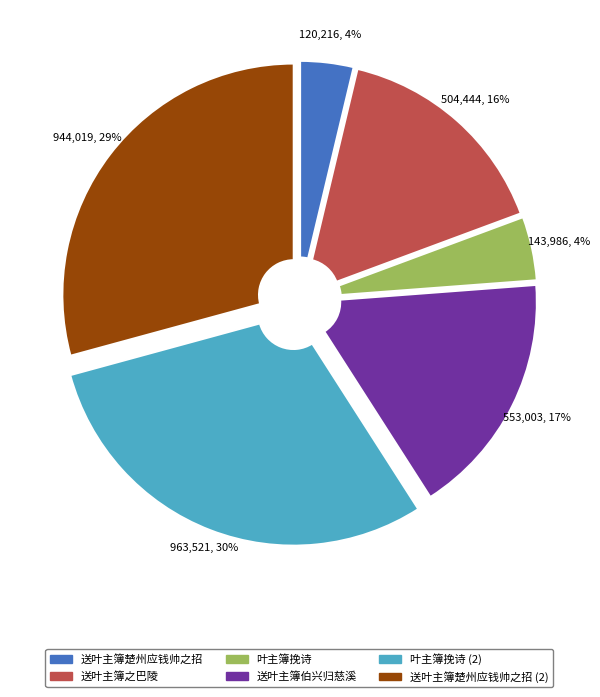

Which has a higher value, 送叶主簿楚州应钱帅之招 (2) or 送叶主簿楚州应钱帅之招?

送叶主簿楚州应钱帅之招 (2)